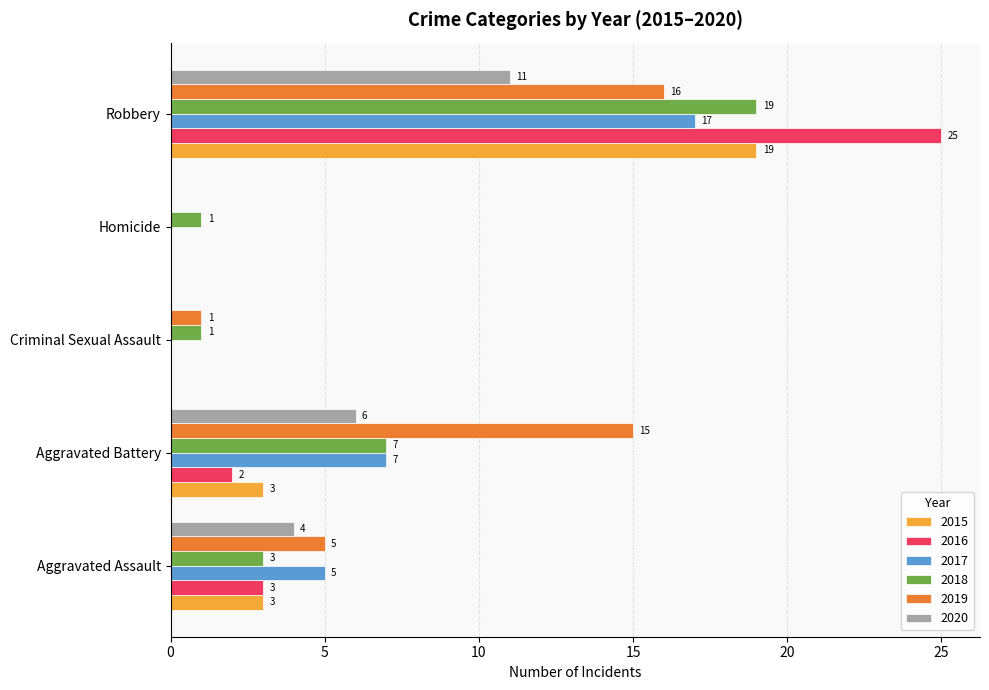

Which series has the largest total across all categories?

2019